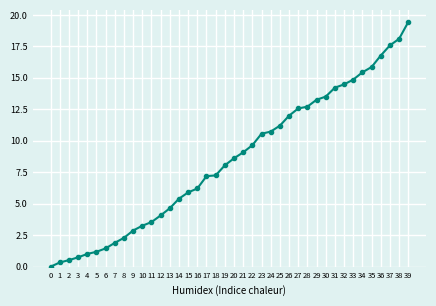

What is the ratio of the value at 9 to the value at 12?

0.7